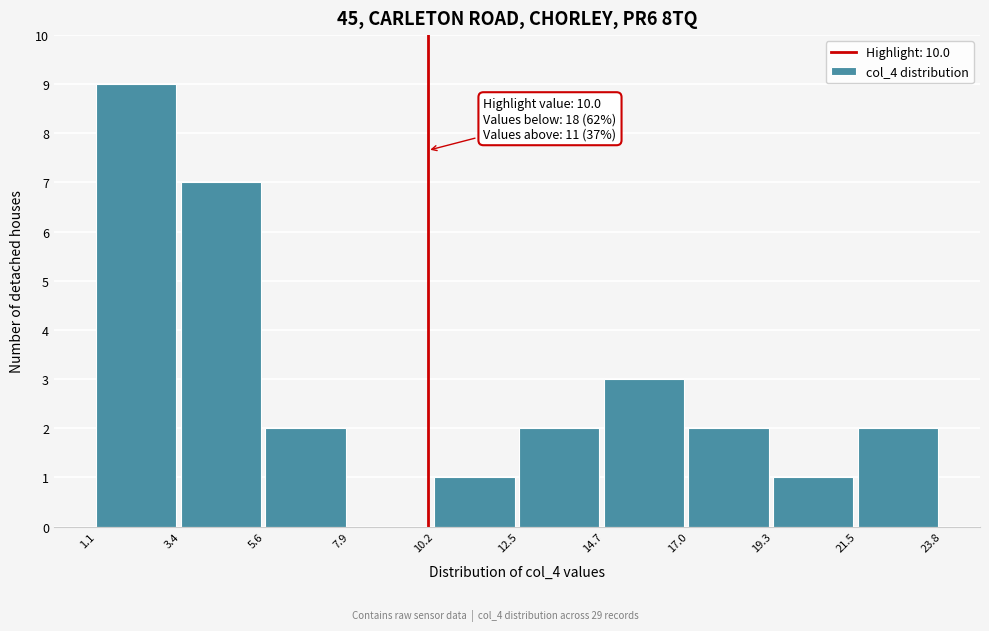

Over which range of the x-axis is the bar tallest?

1.1 to 3.4